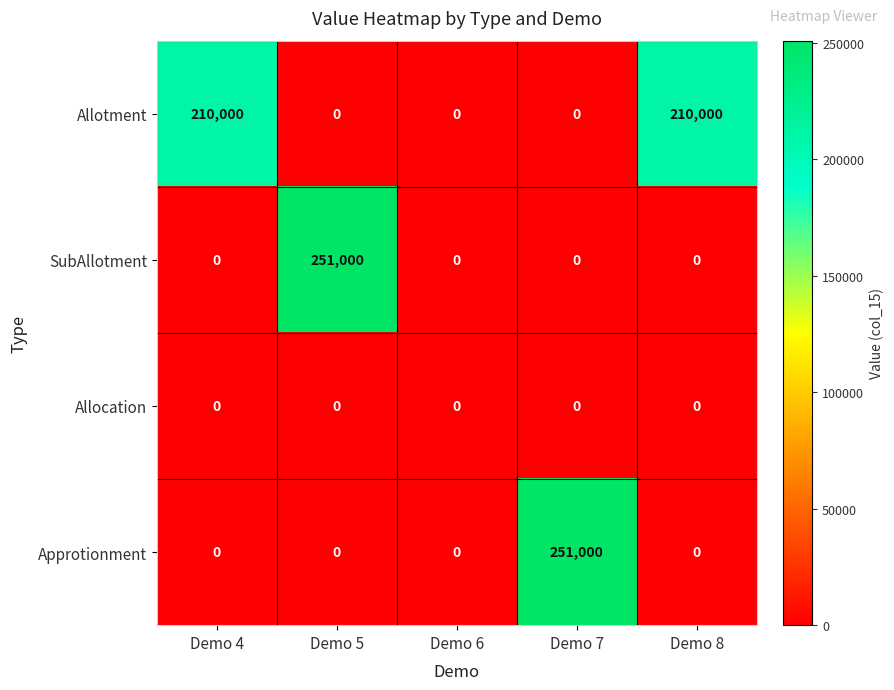

Between Demo 7 and Demo 8, which series saw the biggest shift?

Approtionment